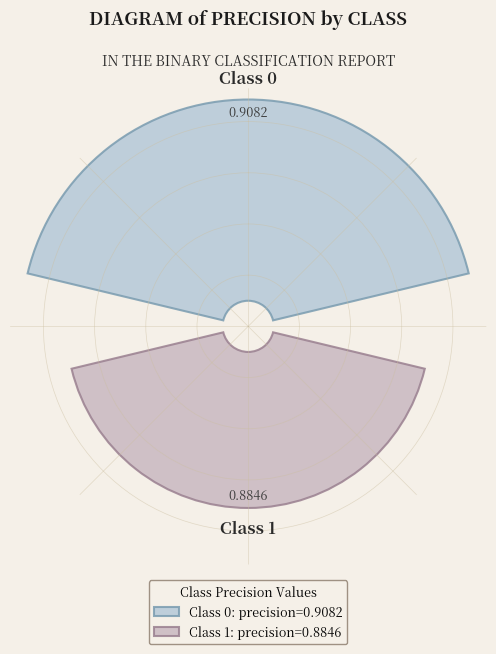

How many segments does this pie chart have?

2